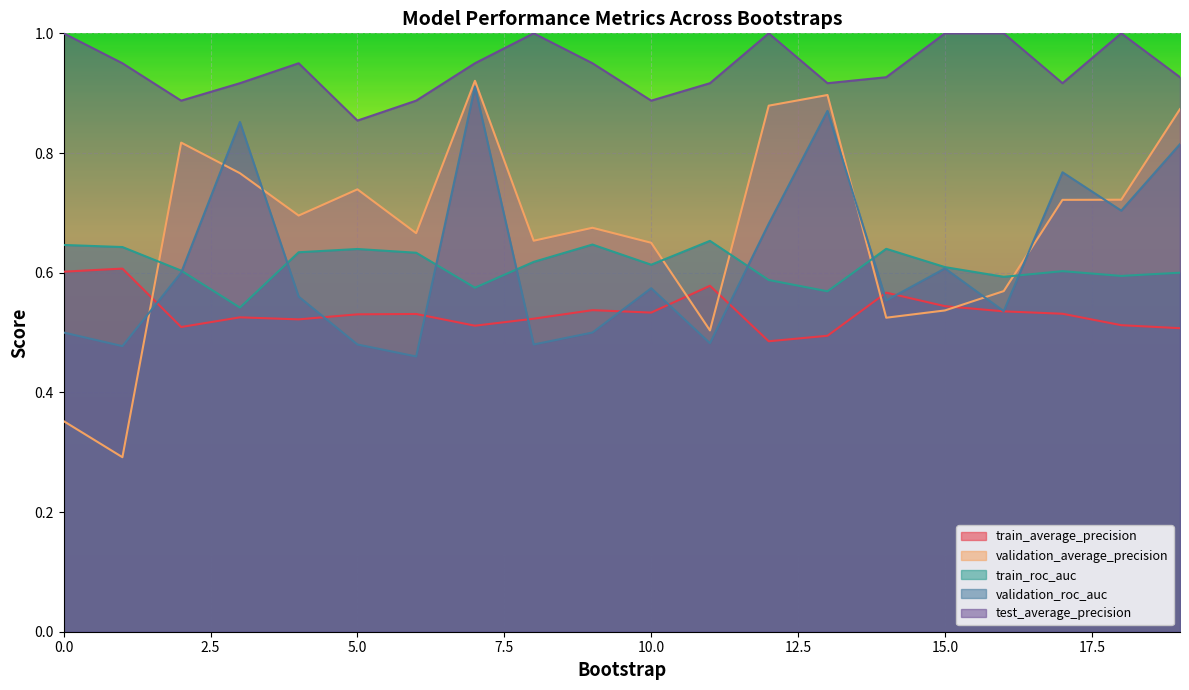

What are all the series names shown in the legend?

train_average_precision, validation_average_precision, train_roc_auc, validation_roc_auc, test_average_precision